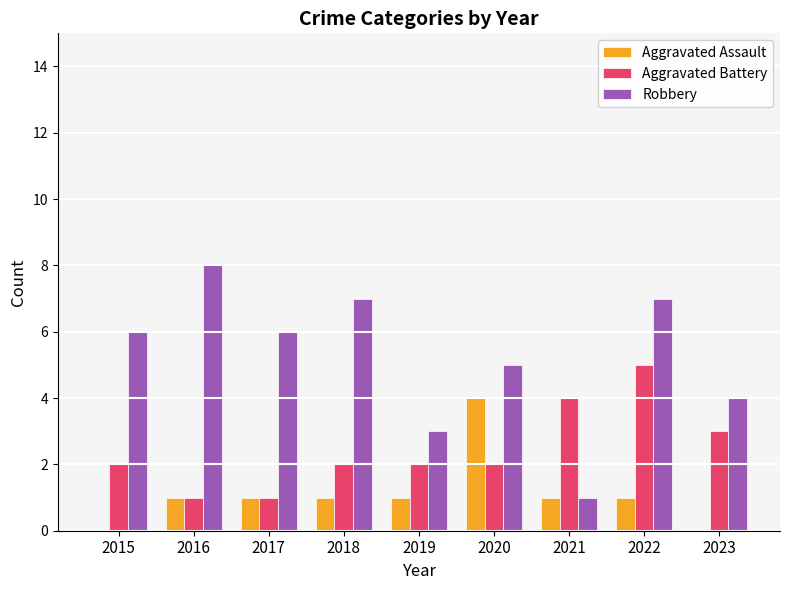

Reading left to right, extract all data points from this chart.

Aggravated Assault: 0	1	1	1	1	4	1	1	0
Aggravated Battery: 2	1	1	2	2	2	4	5	3
Robbery: 6	8	6	7	3	5	1	7	4